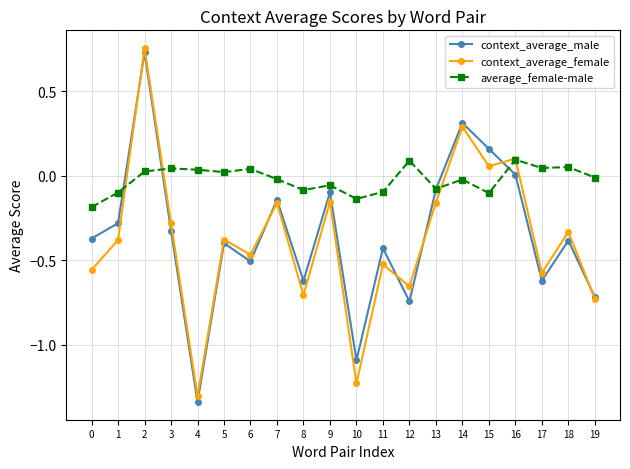

True or false: context_average_male has more than 0 points higher than both neighbors.

True